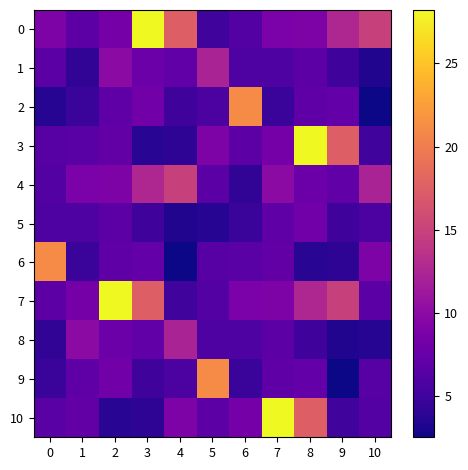

What is the total value across all series at 0?

81.5